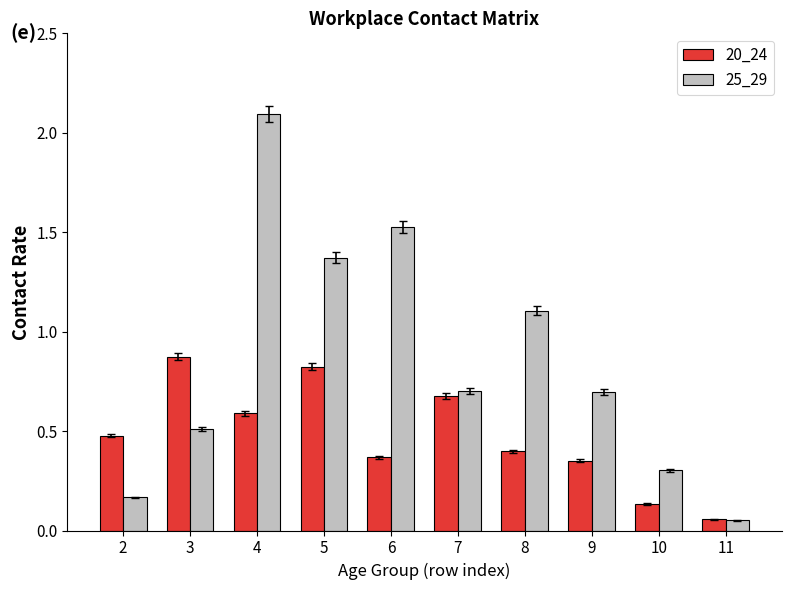

What is the difference between the 25_29 values at 8 and 3?

0.6